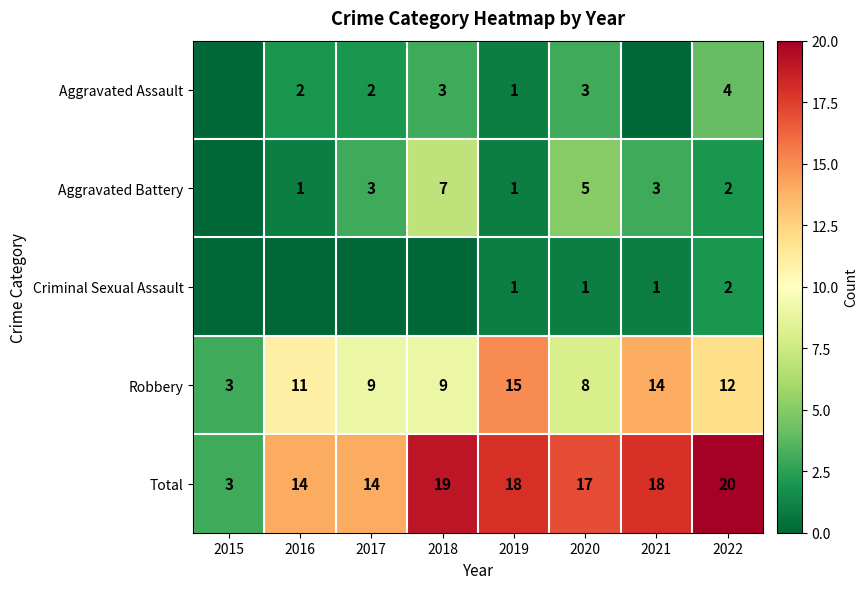

What is the highest value of the Total series?

20